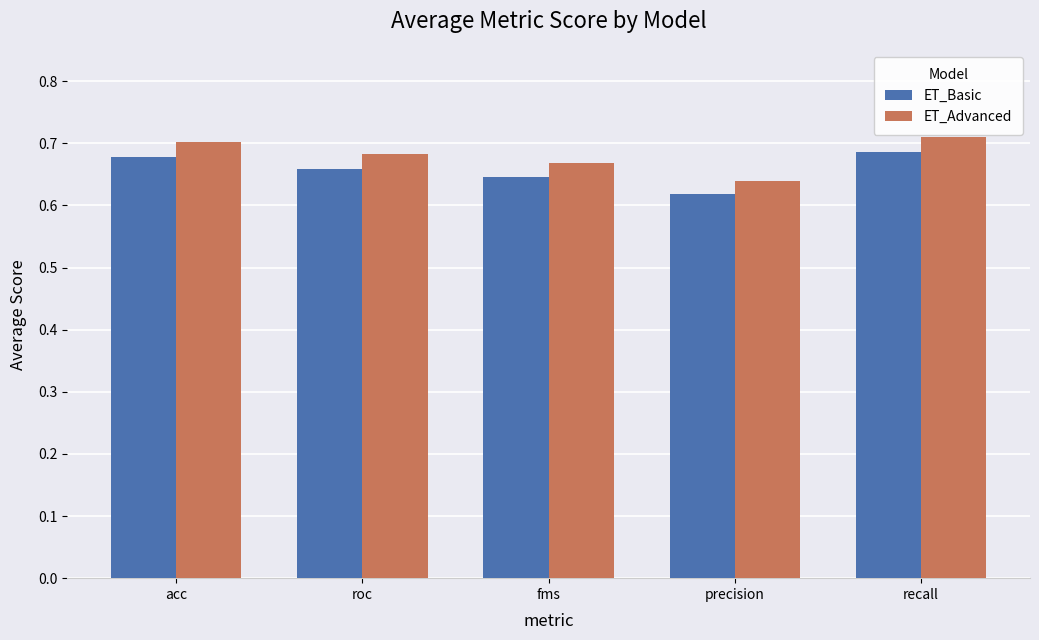

What position from the right is recall?

1